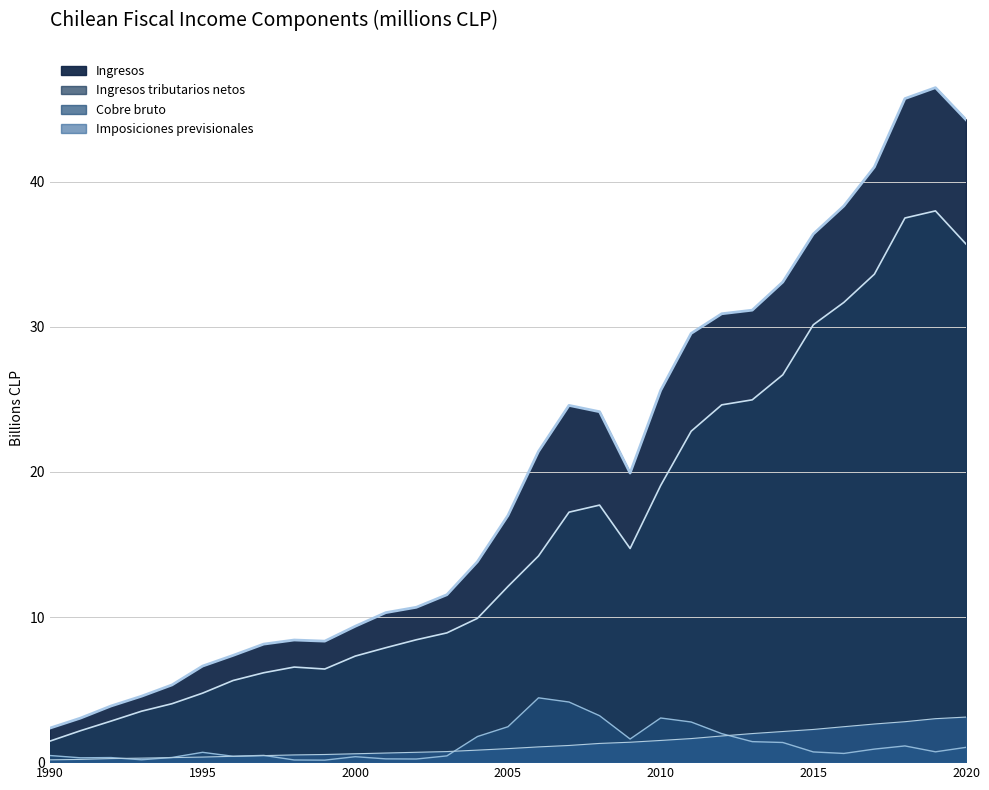

What is the value of the Imposiciones previsionales point at the 20th from the left?

1.4